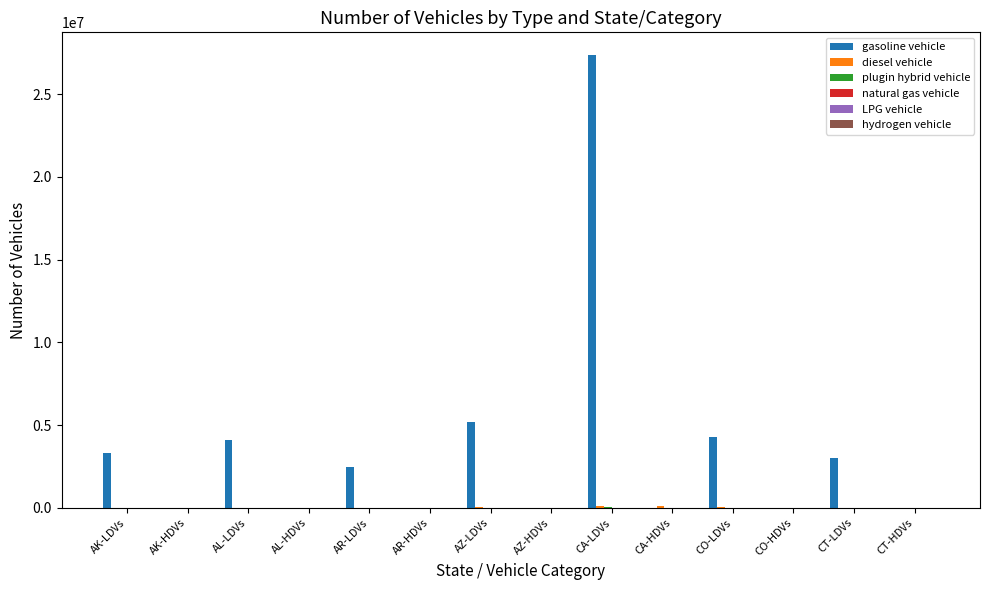

What is the sum of all gasoline vehicle values?

49737110